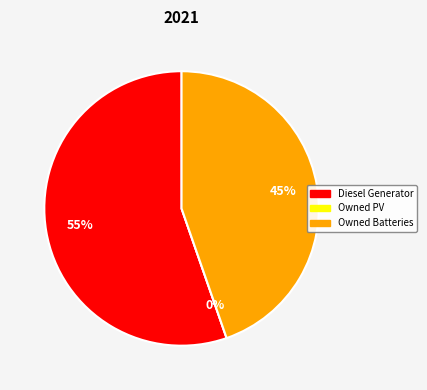

To the nearest percent, what is the average slice percentage?

33%